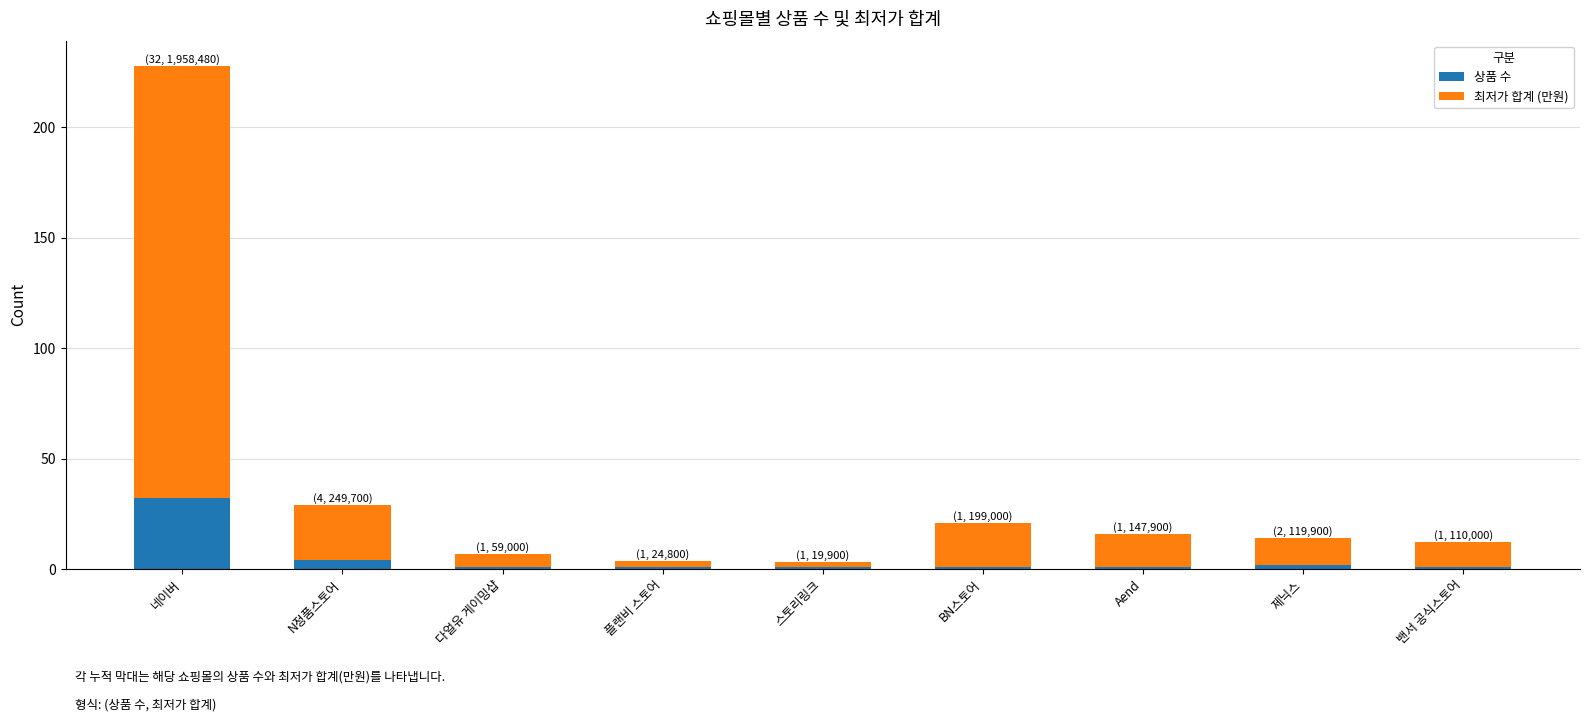

How many data points does each series have?

9